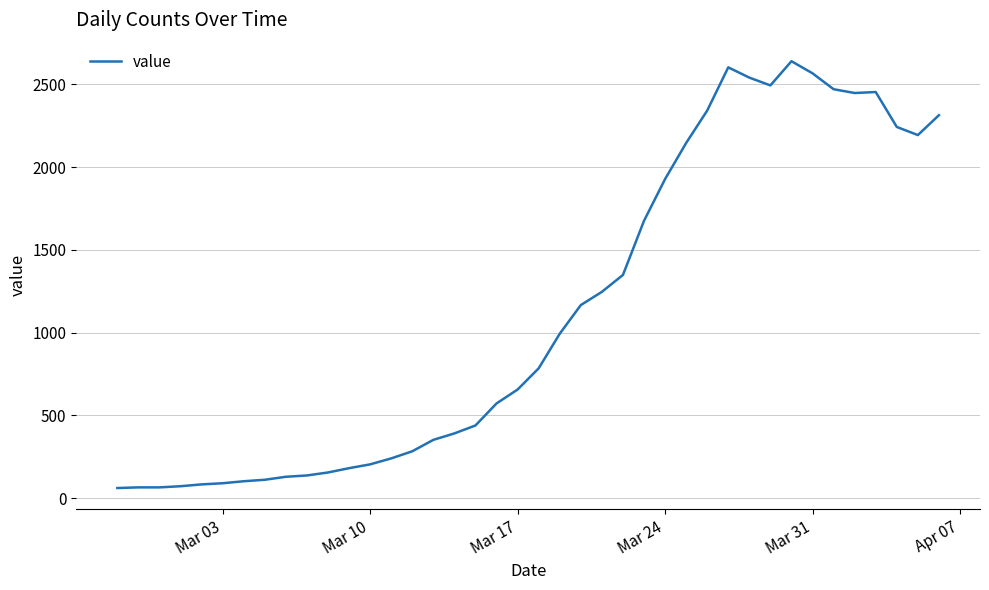

What is the minimum value shown in the chart?

61